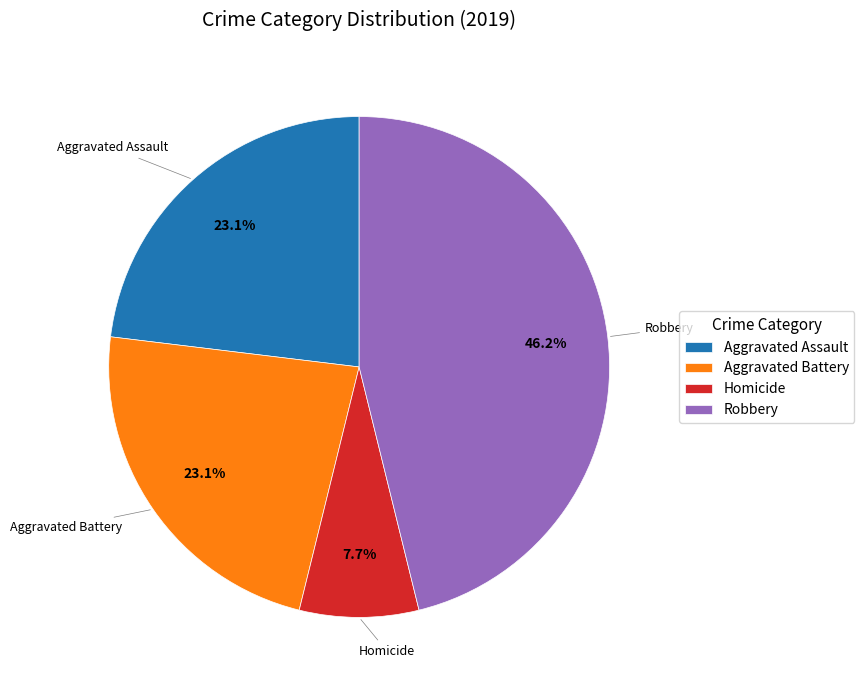

What is the smallest slice in the pie chart?

Homicide